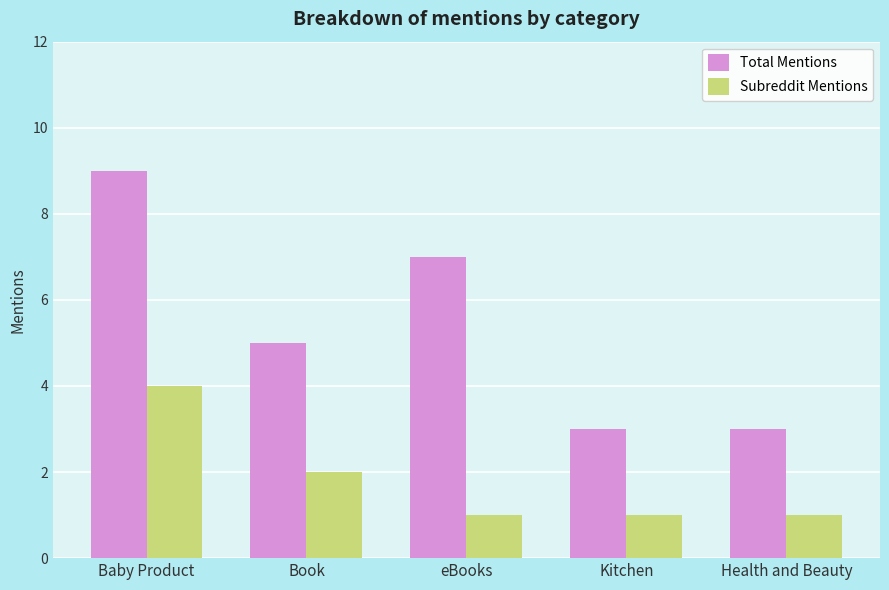

List the series in order of their overall mean, lowest first.

Subreddit Mentions, Total Mentions